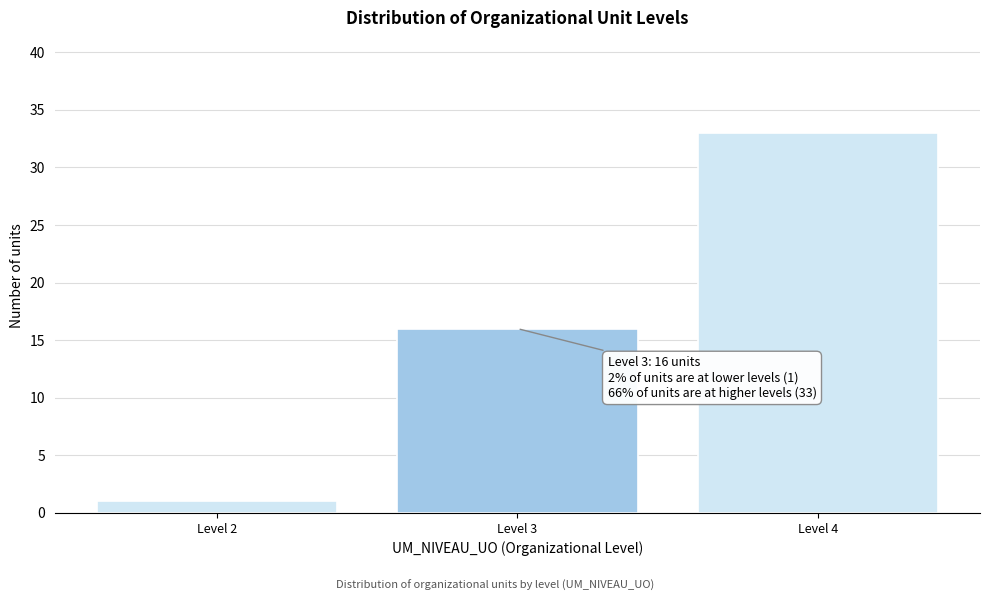

Reading left to right, what are all the values shown in this chart?

1	16	33